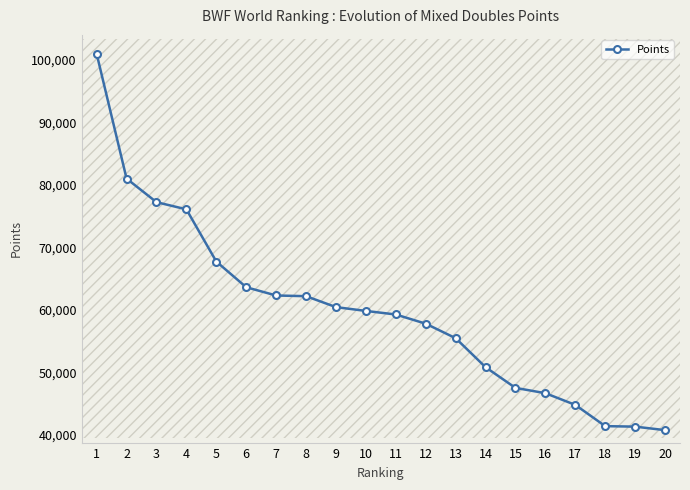

Does the chart display data point markers on the line(s)?

Yes